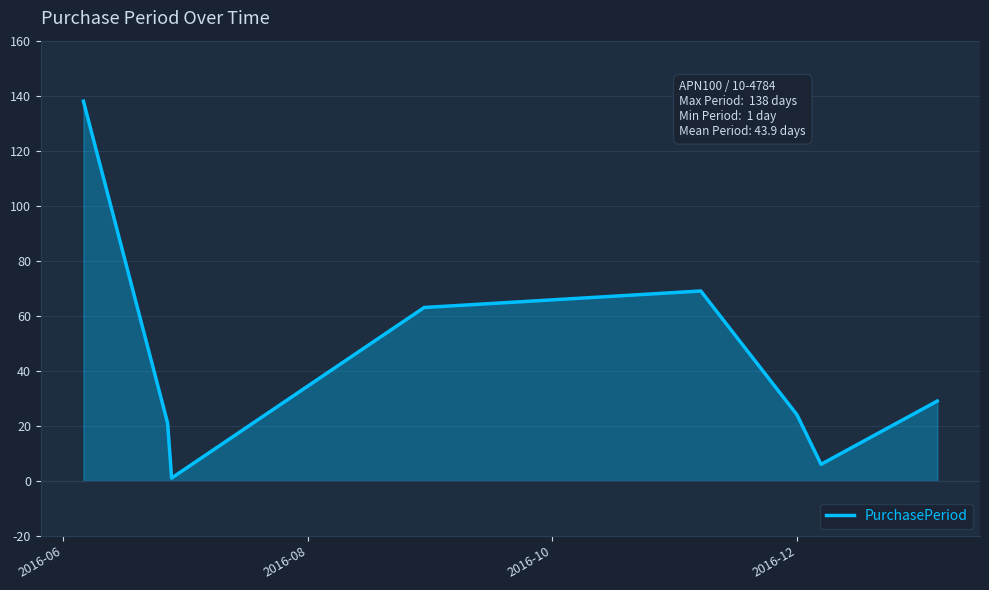

What is the difference between the maximum and minimum values?

137